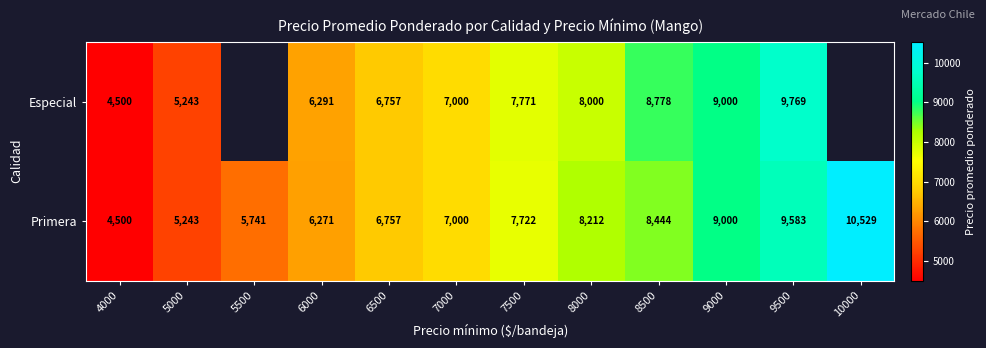

What is the highest value of the Primera series?

10529